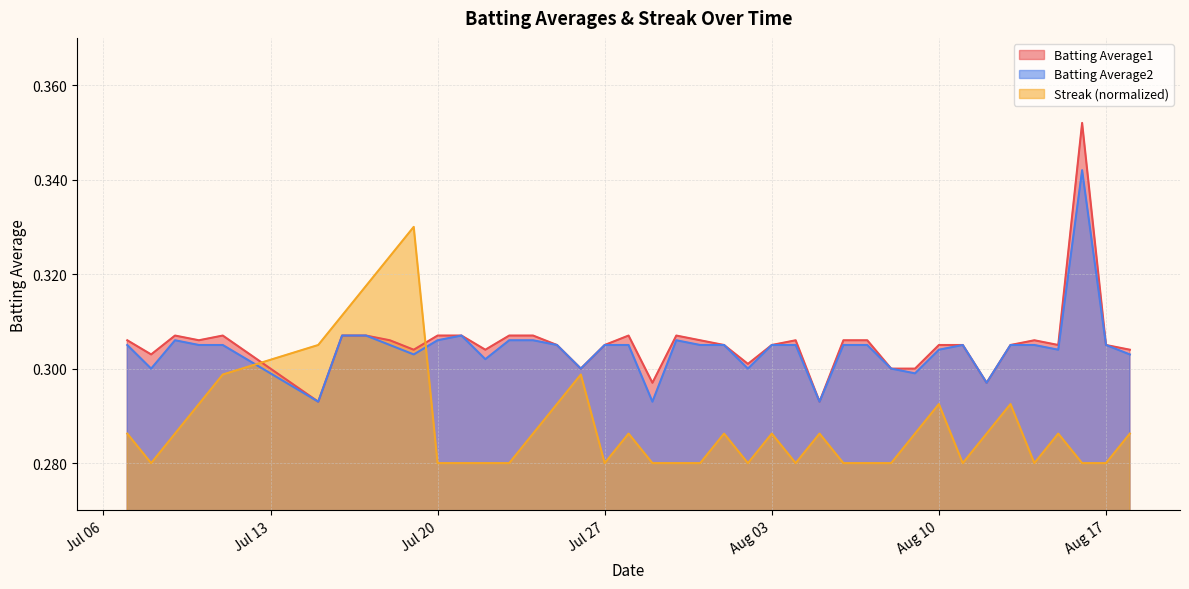

Count the number of categories in the chart.

40